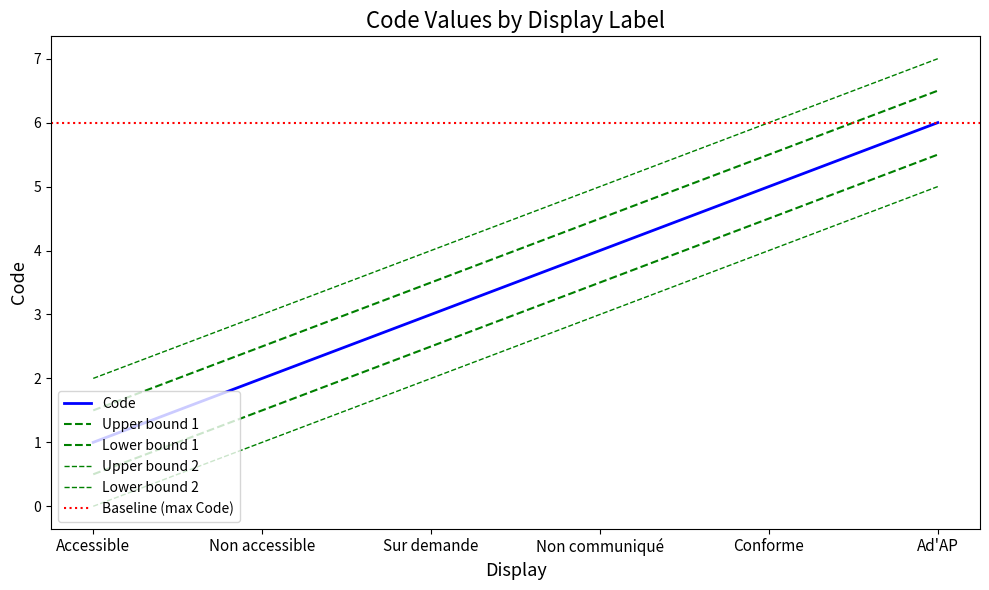

Is this an area chart (filled region under the line)?

No